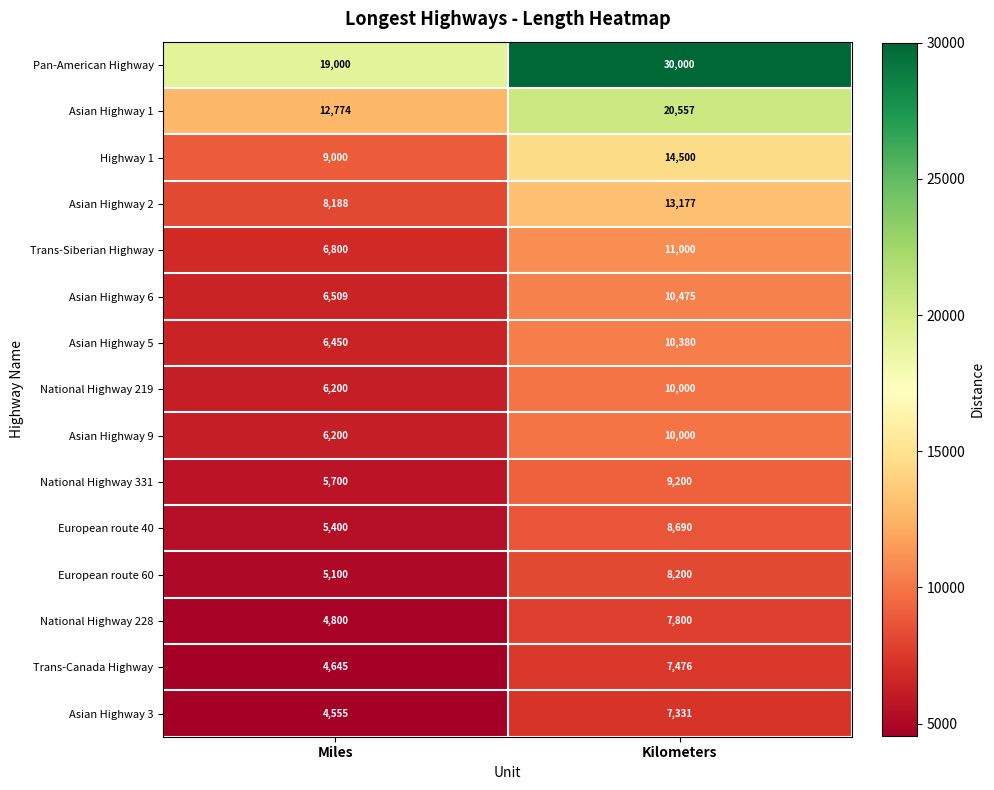

What value does the Trans-Siberian Highway series have at Kilometers?

11000